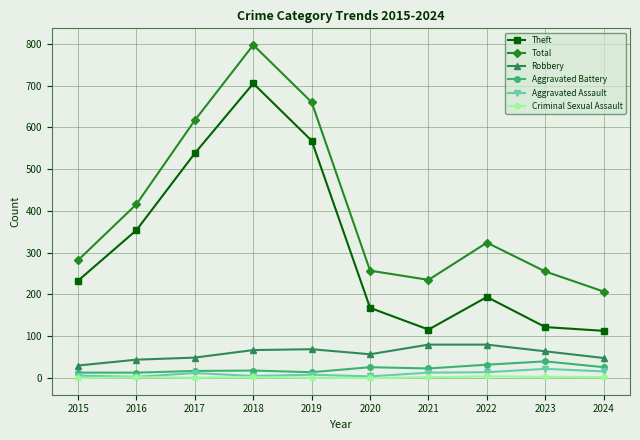

True or false: Total and Robbery intersect in this chart.

False